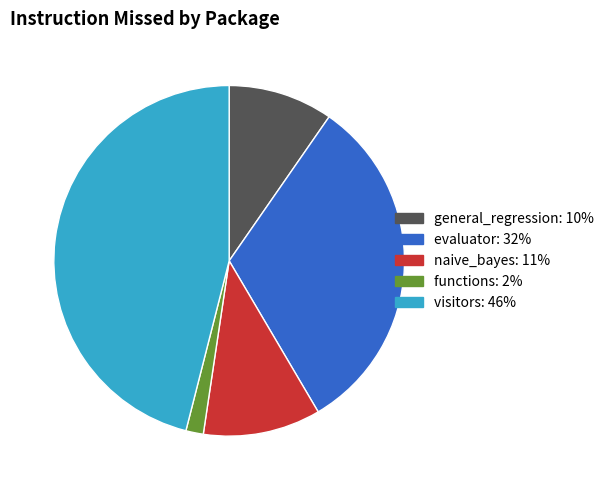

Is there a majority slice in this chart?

No